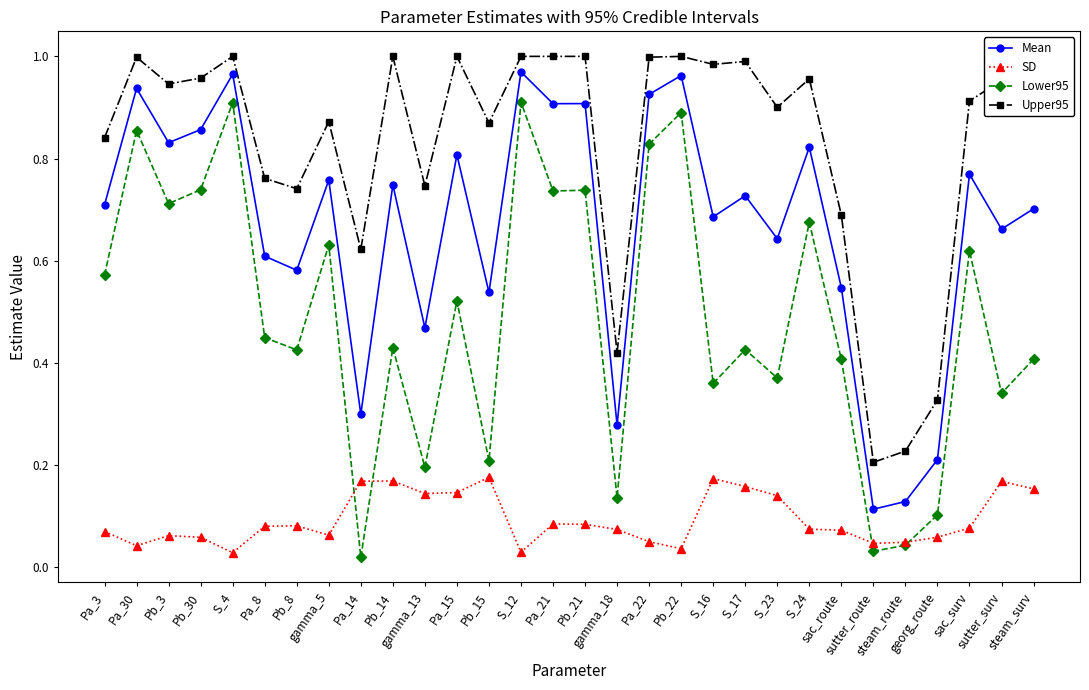

Rank the series by their maximum value, from highest to lowest.

Upper95, Mean, Lower95, SD